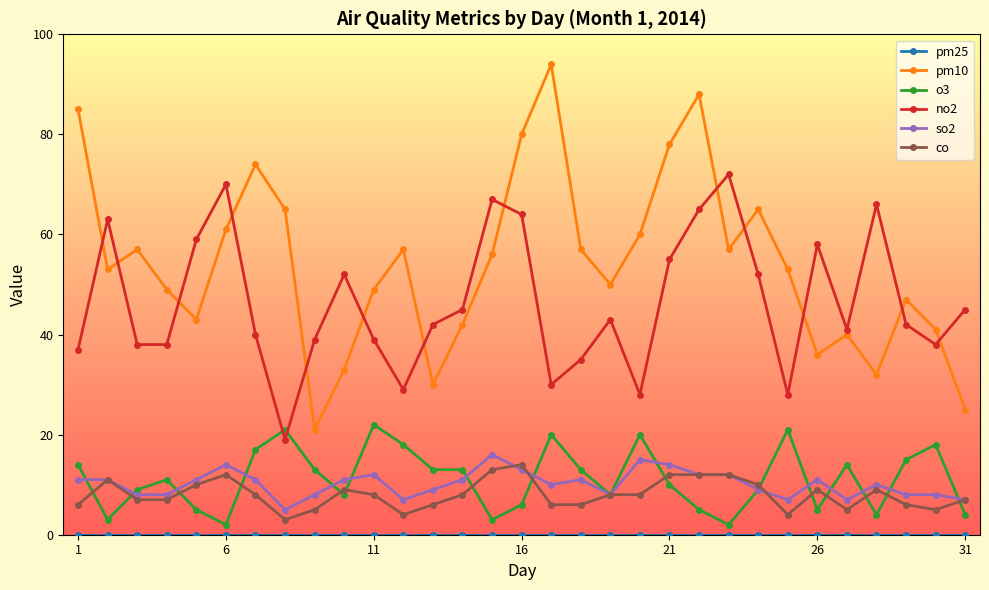

What is the minimum value for so2?

5